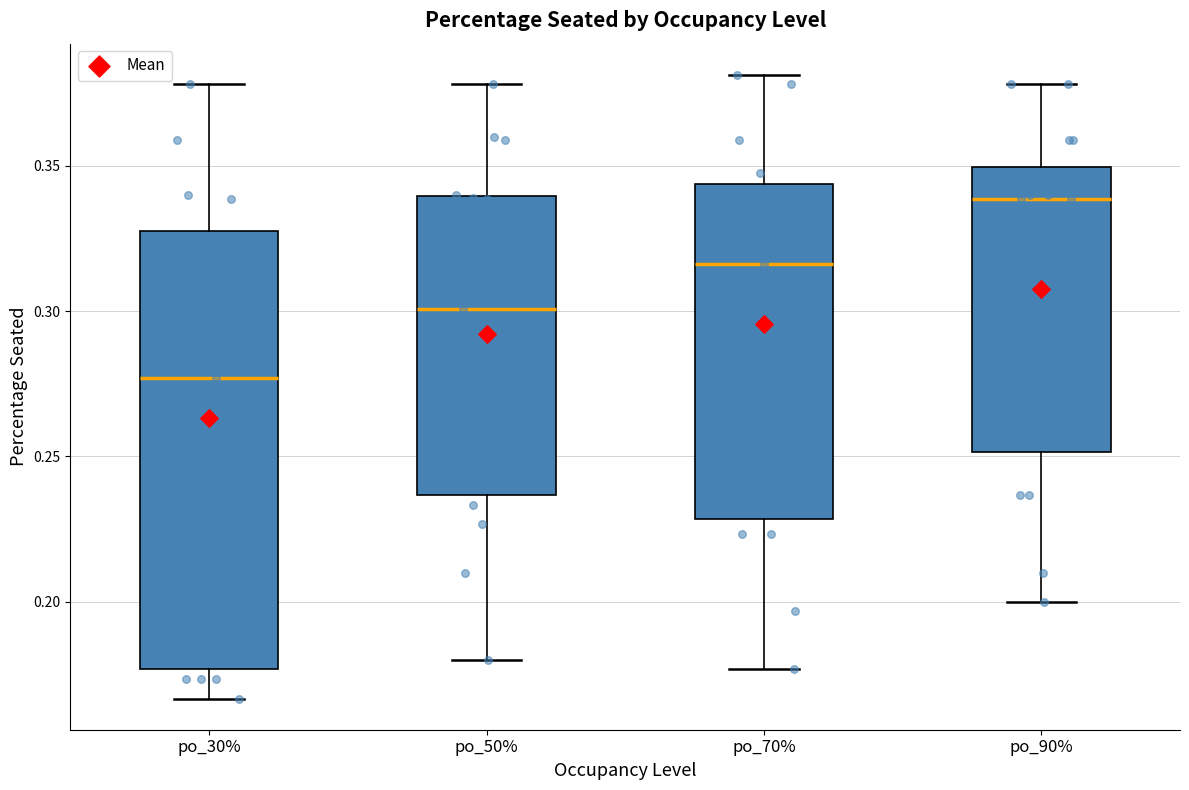

Where does the median line of the box for po_70% sit on the y-axis? The values are not printed on the chart, so give them approximately, as read against the axis.

0.315